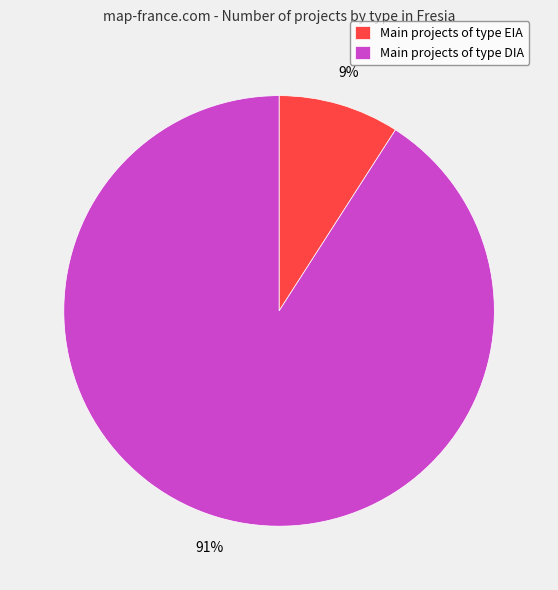

Is there a majority slice in this chart?

Yes